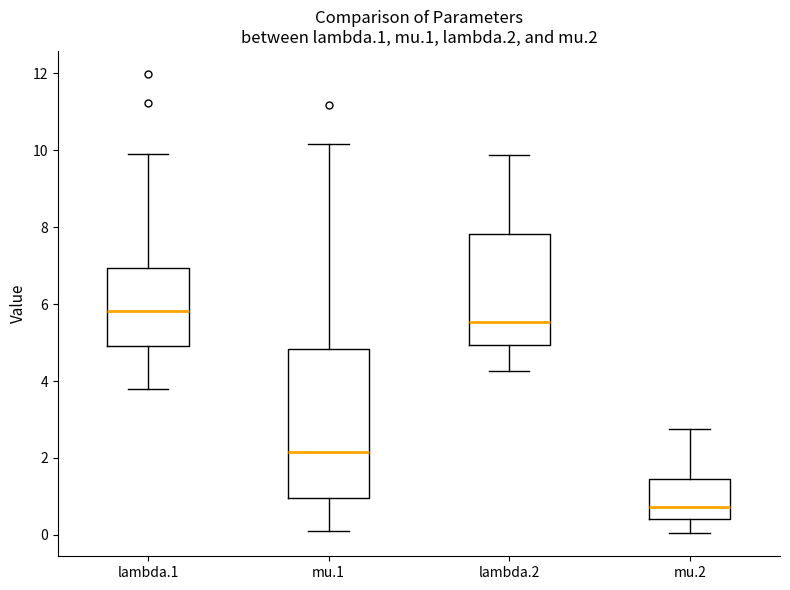

Comparing the boxes themselves (not the whiskers), which one is the tallest?

mu.1